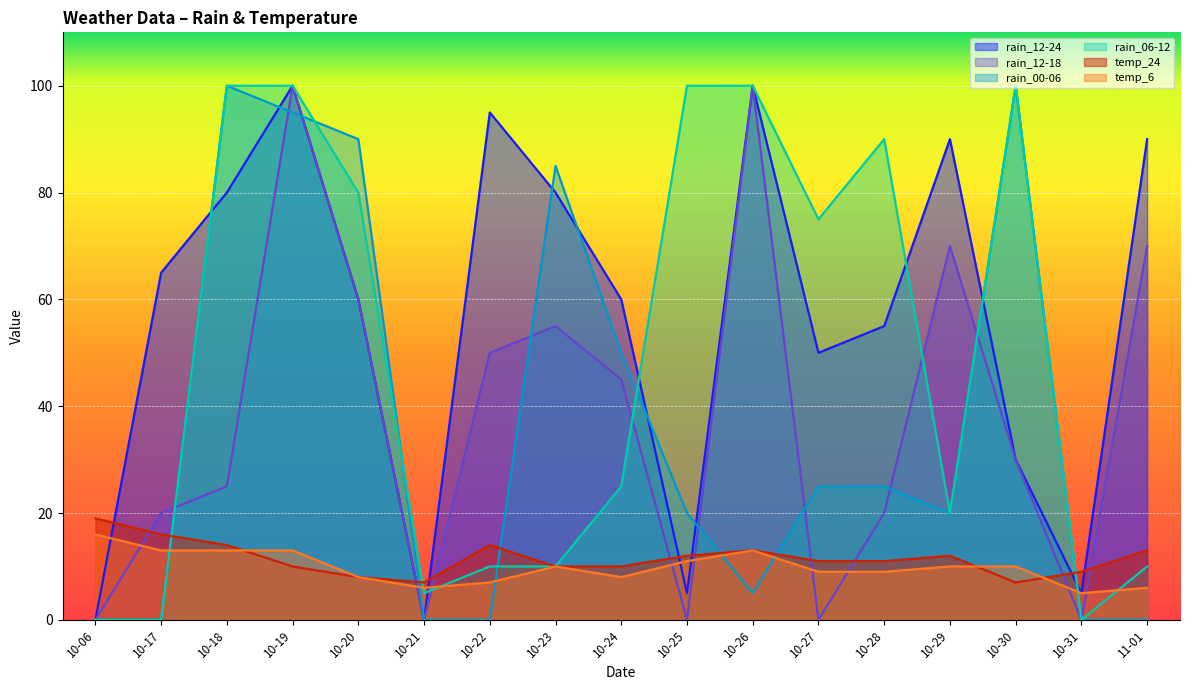

Which series has the largest total across all categories?

rain_12-24